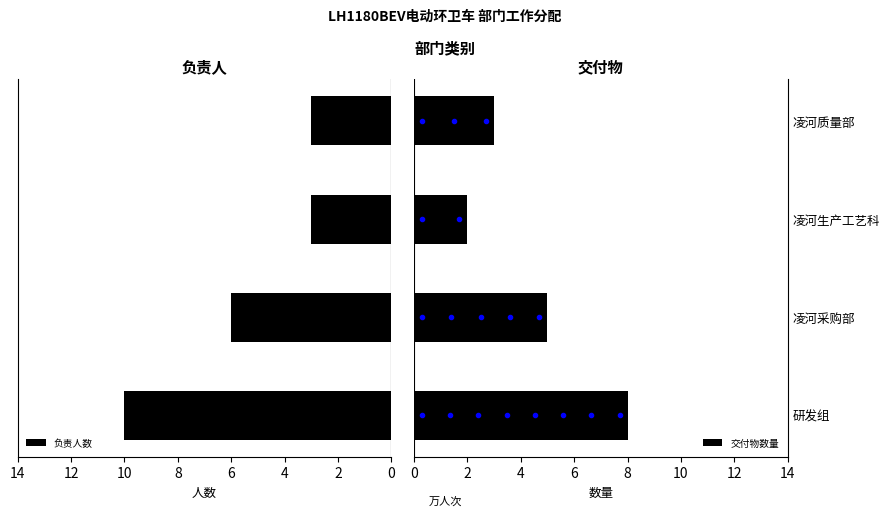

What is the lowest value of the 负责人数 series?

3